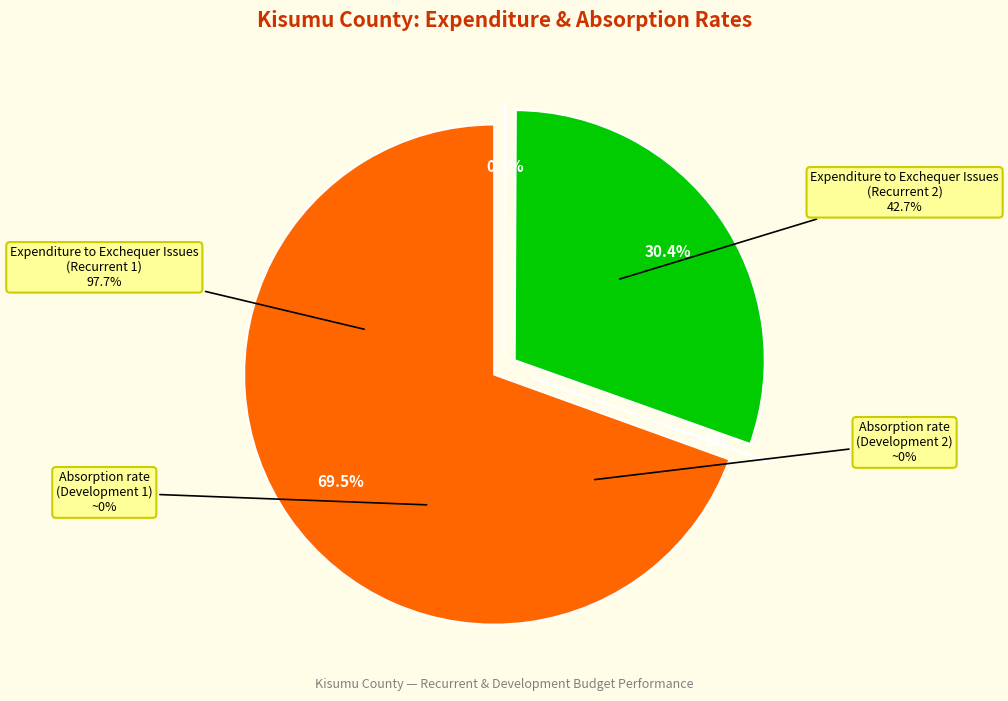

Count the number of slices in the pie.

4